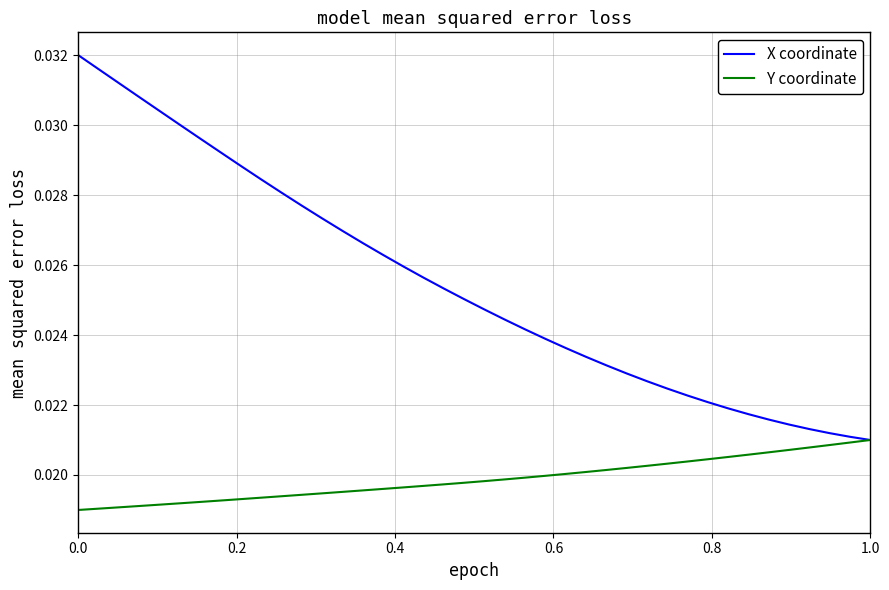

Which series has the largest total across all categories?

X coordinate